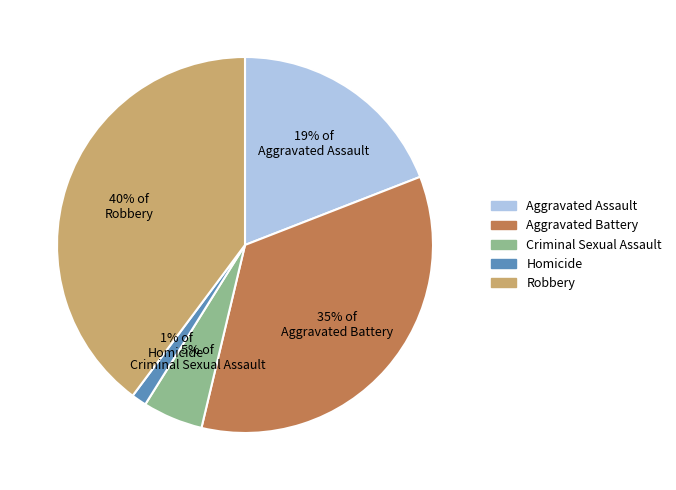

Which slice is the smallest?

1% of Homicide